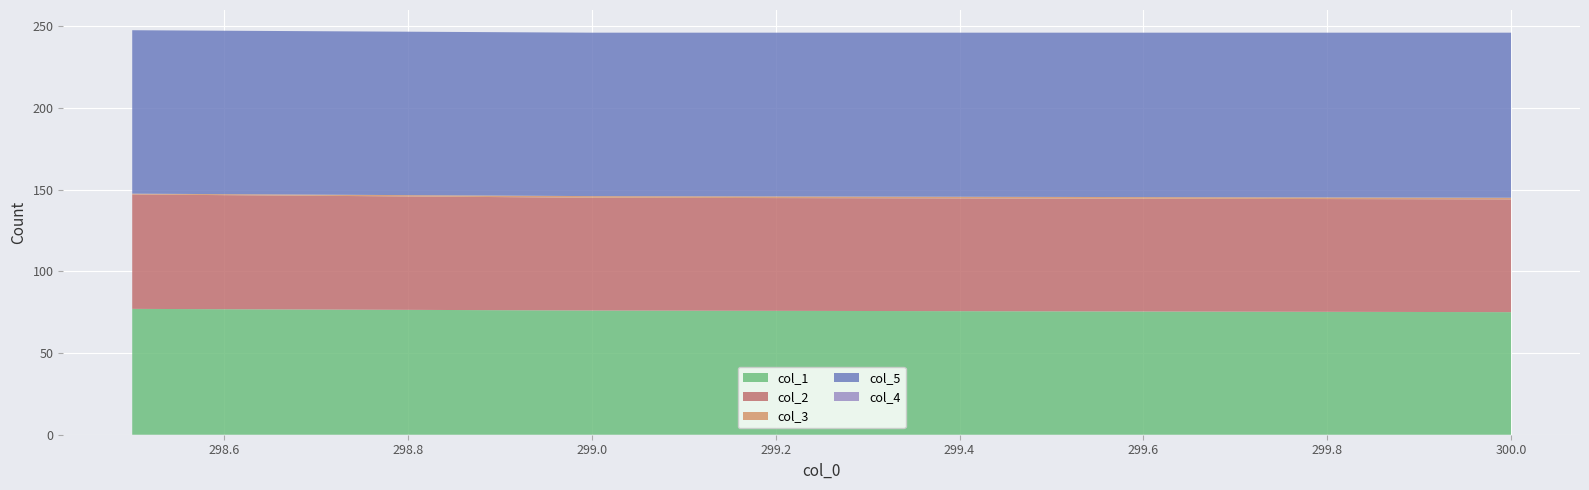

Reading left to right, transcribe all the data shown in this chart.

col_1: 298.5=77.0	299.0=76.0	300.0=75.0
col_2: 298.5=70.0	299.0=69.0	300.0=69.0
col_3: 298.5=0.5	299.0=1.0	300.0=1.0
col_5: 298.5=100.0	299.0=100.0	300.0=101.0
col_4: 298.5=0.0	299.0=0.0	300.0=0.0